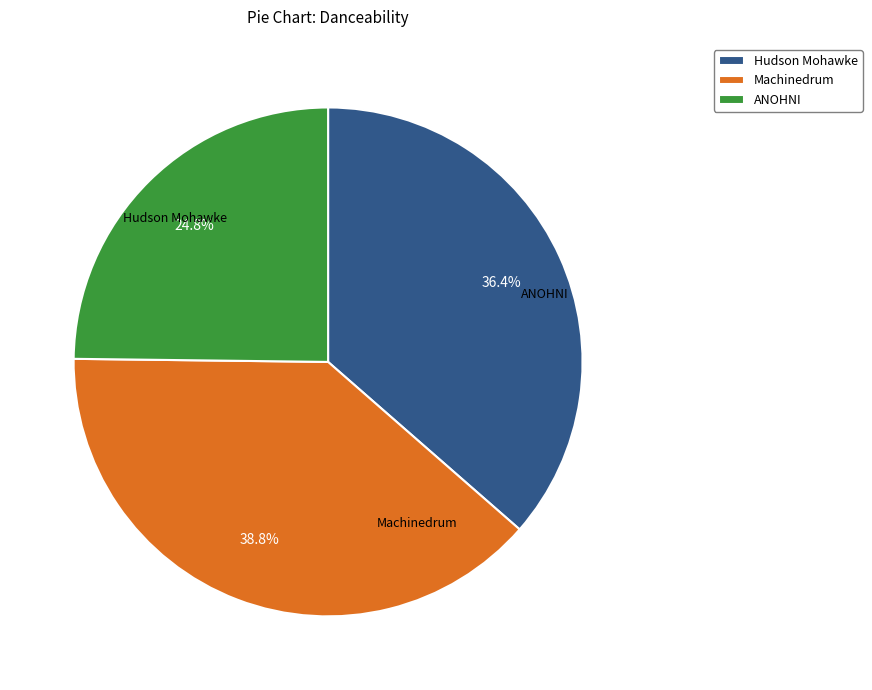

Which slice is the smallest?

ANOHNI